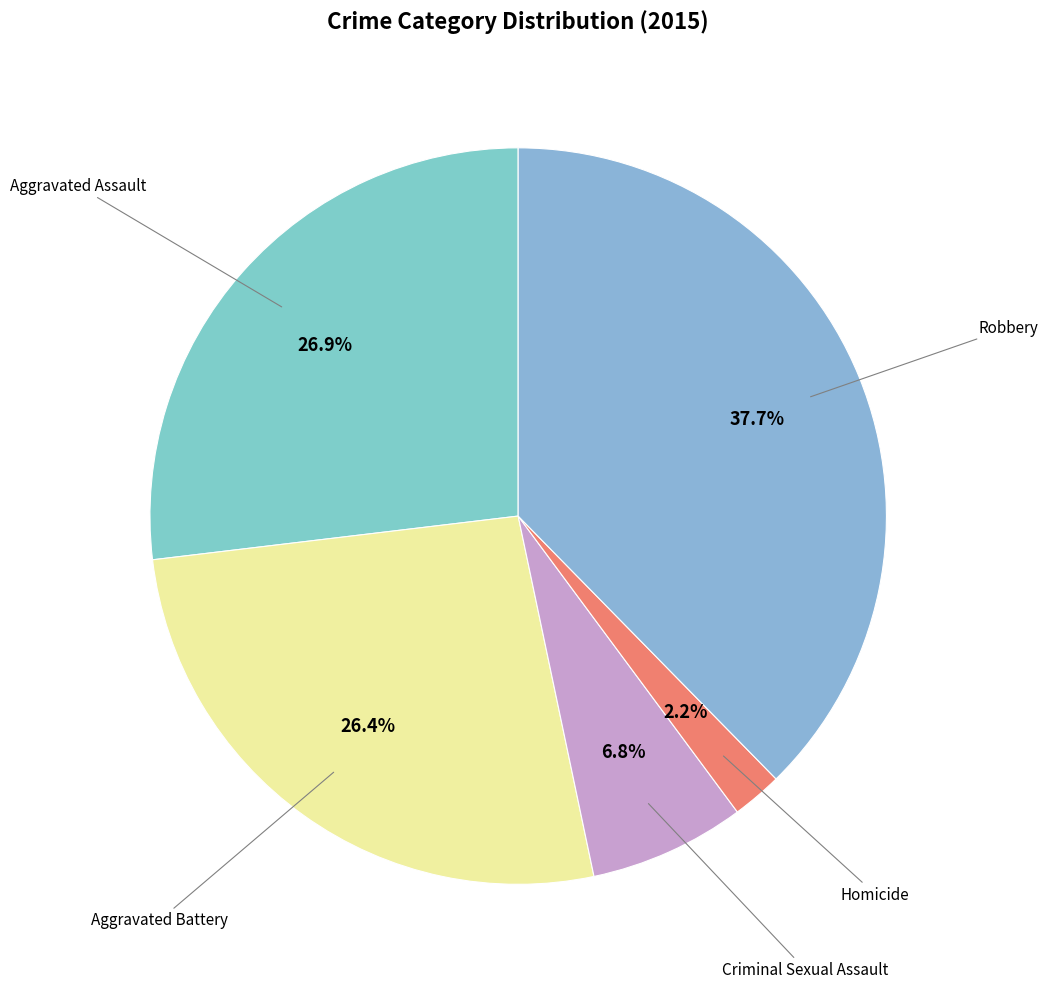

Count the number of slices in the pie.

5